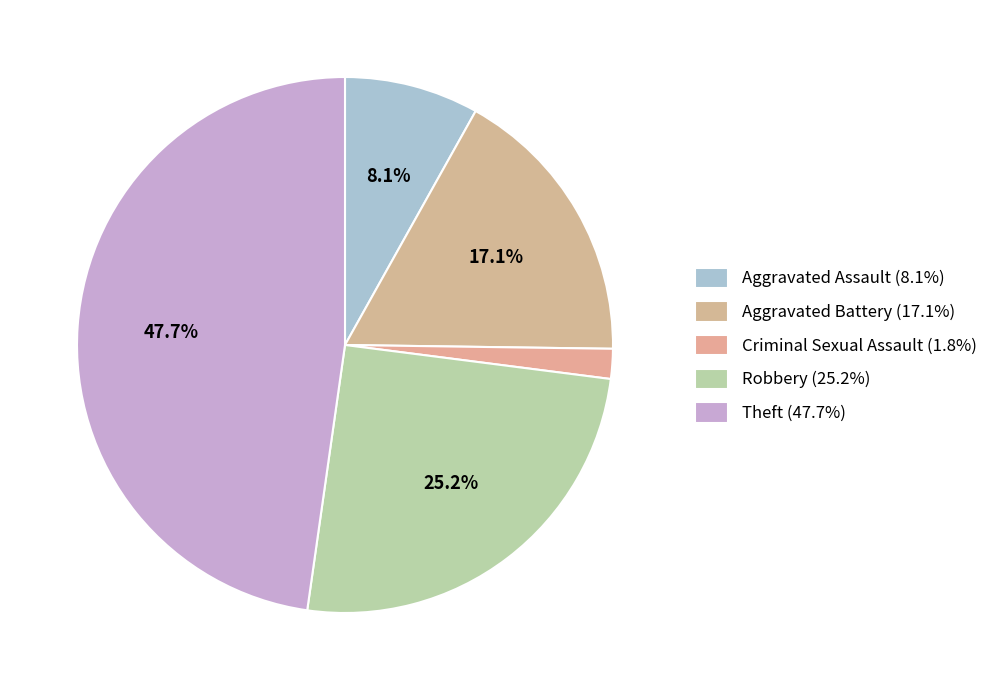

How many slices are in this pie chart?

5